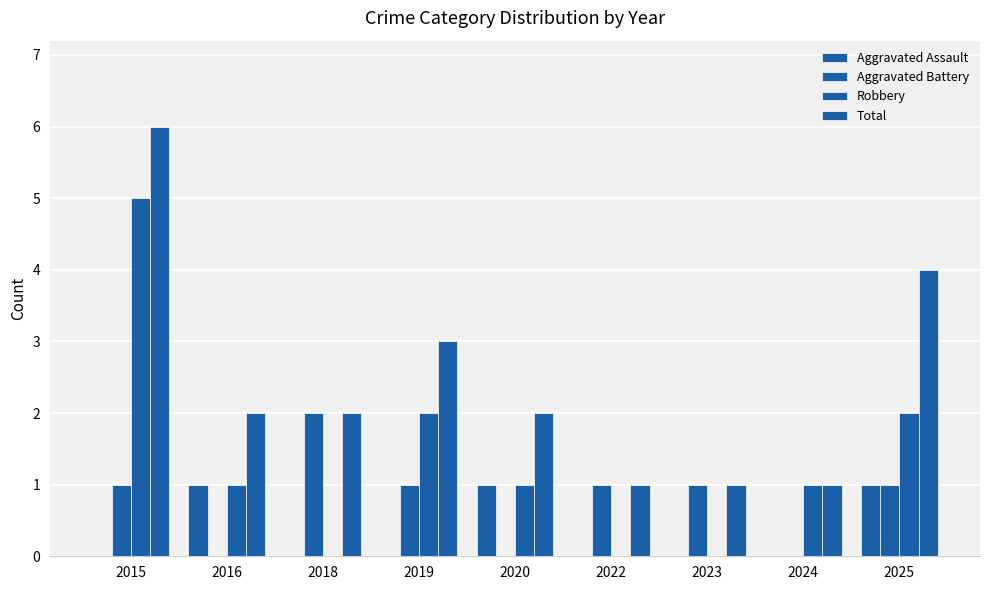

Does the chart contain stacked bars?

No